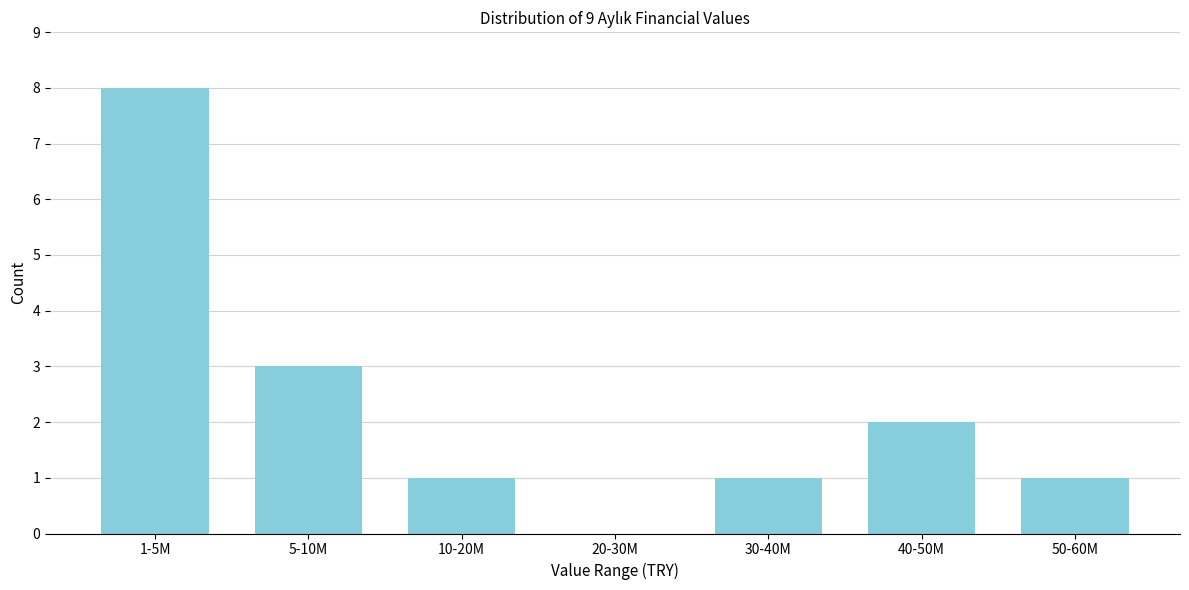

Reading left to right, list all the values displayed in this chart.

1-5M=8	5-10M=3	10-20M=1	20-30M=0	30-40M=1	40-50M=2	50-60M=1